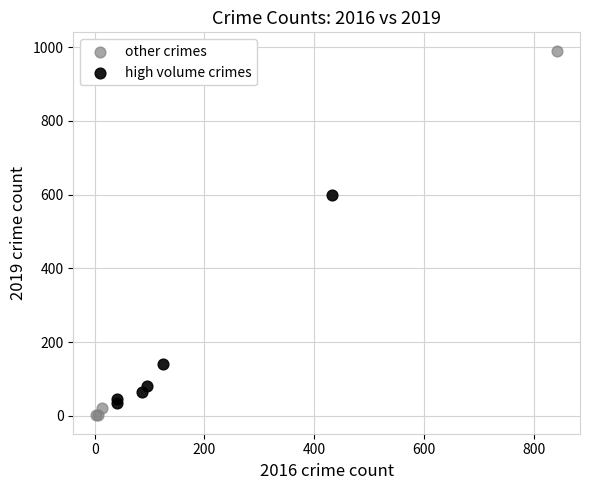

Which series contains the lowest Y value?

other crimes